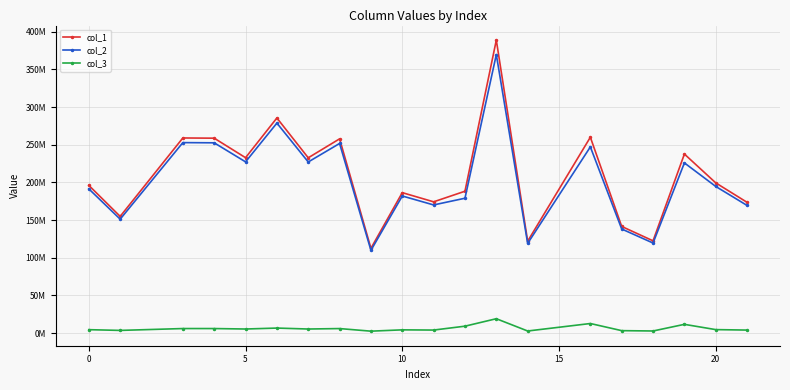

True or false: col_2 and col_3 intersect in this chart.

False